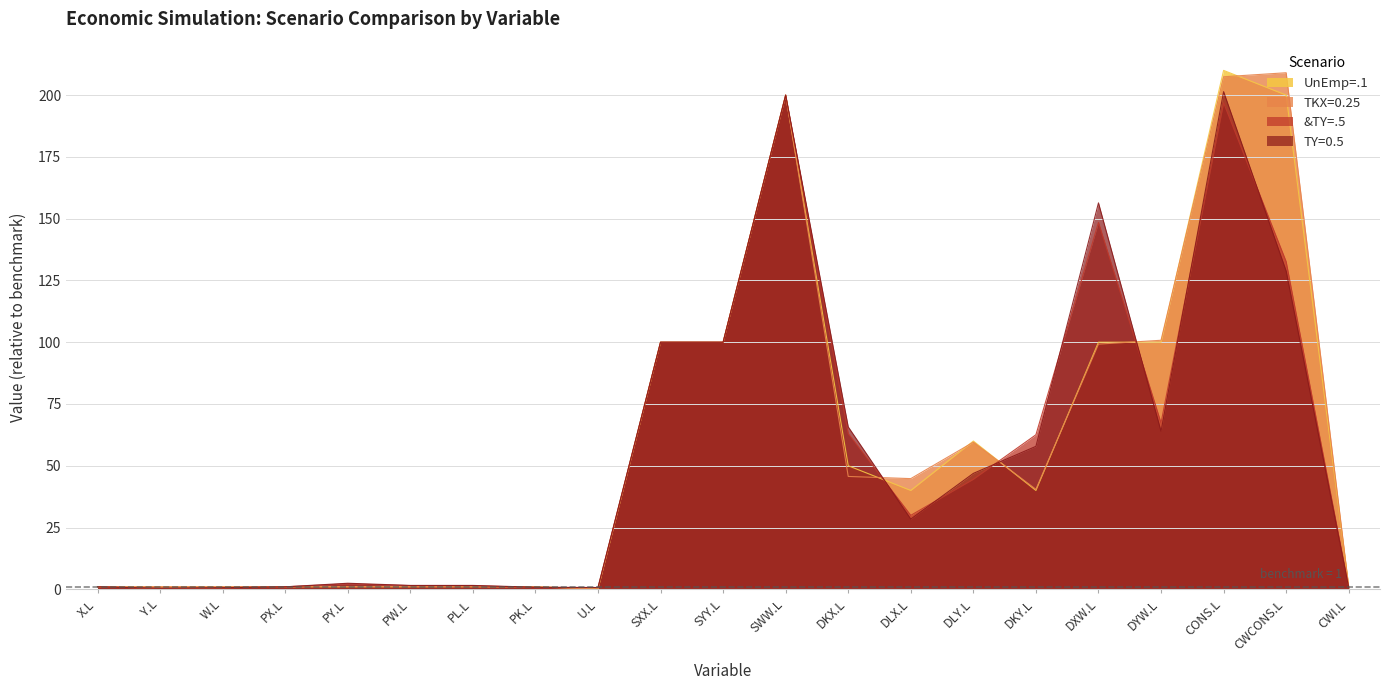

Which series has the largest range (max minus min)?

UnEmp=.1